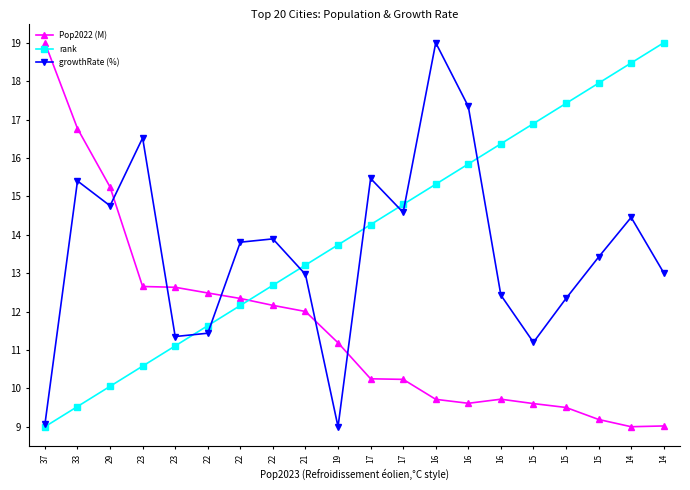

Which series has the largest total across all categories?

rank